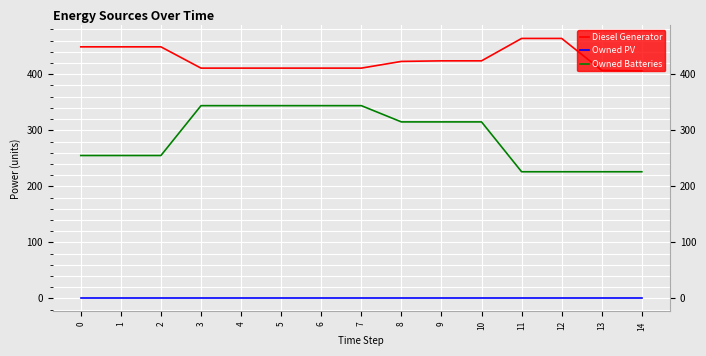

Rank the series by their average value, from lowest to highest.

Owned PV, Owned Batteries, Diesel Generator